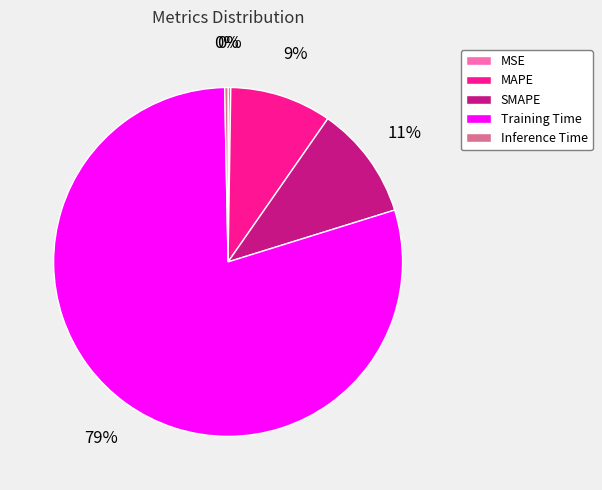

Is there a majority slice in this chart?

Yes